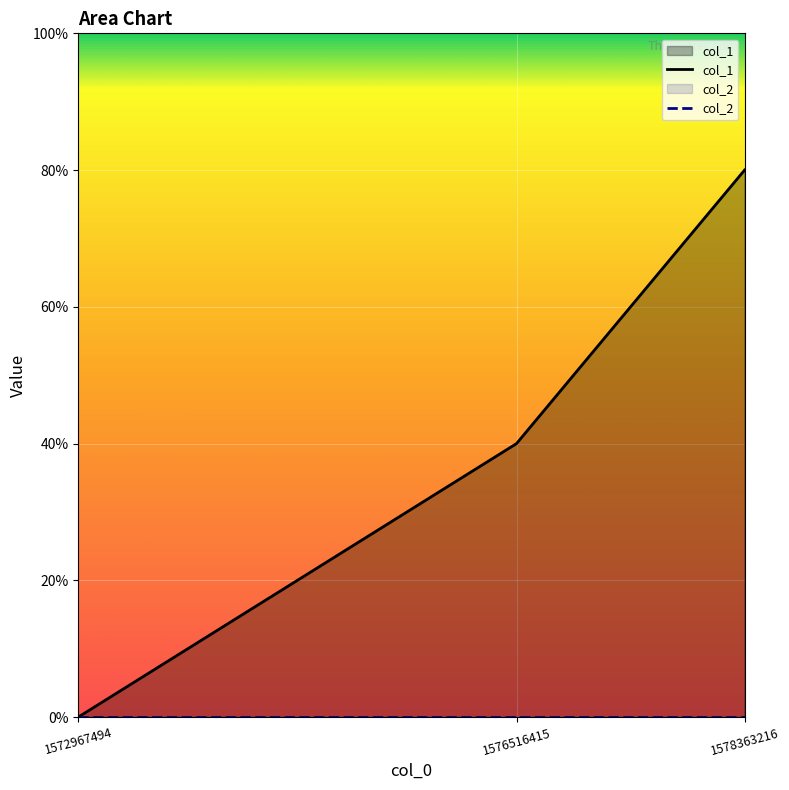

At which label does col_1 reach its peak?

1578363216